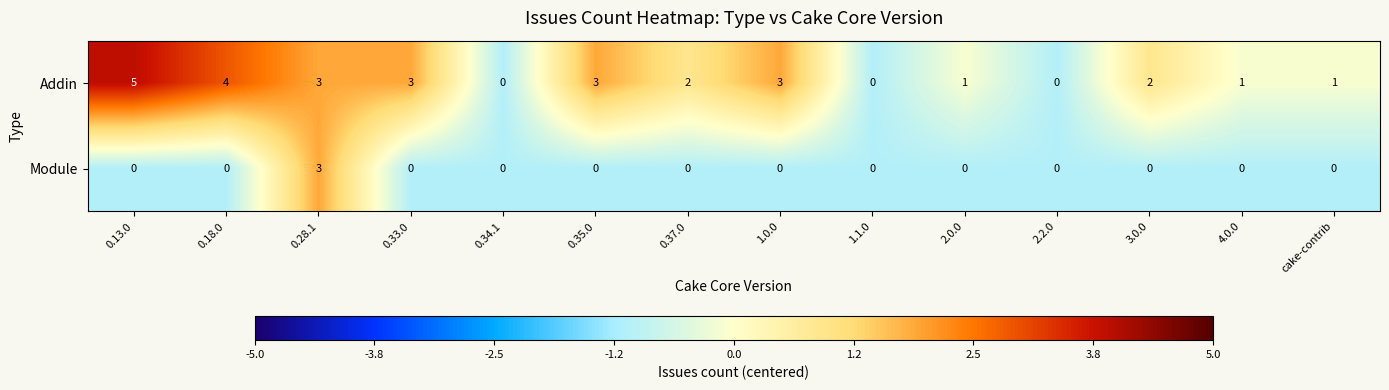

What is the approximate value of Addin at 0.33.0?

3